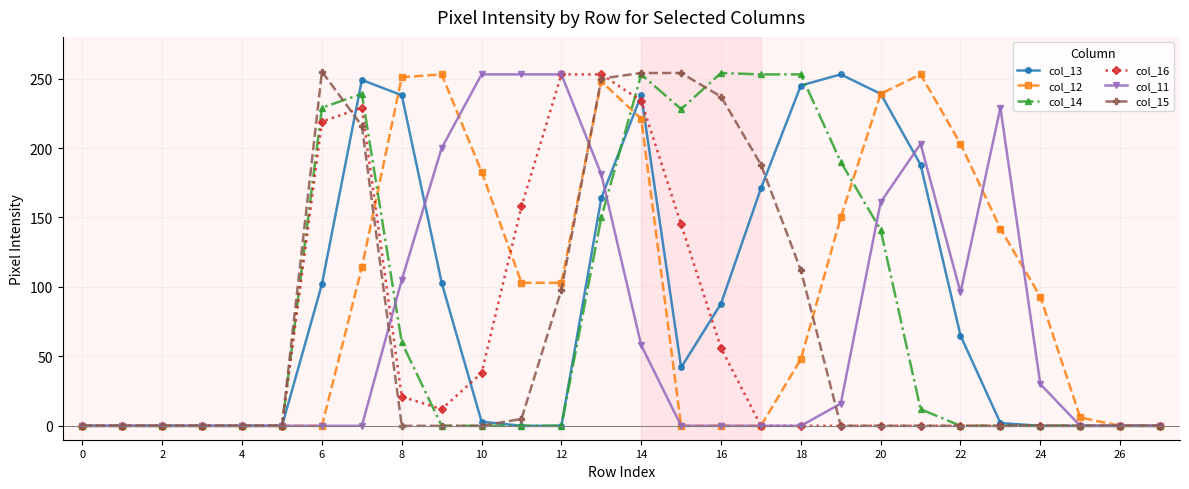

True or false: col_12 has more than 2 points higher than both neighbors.

True